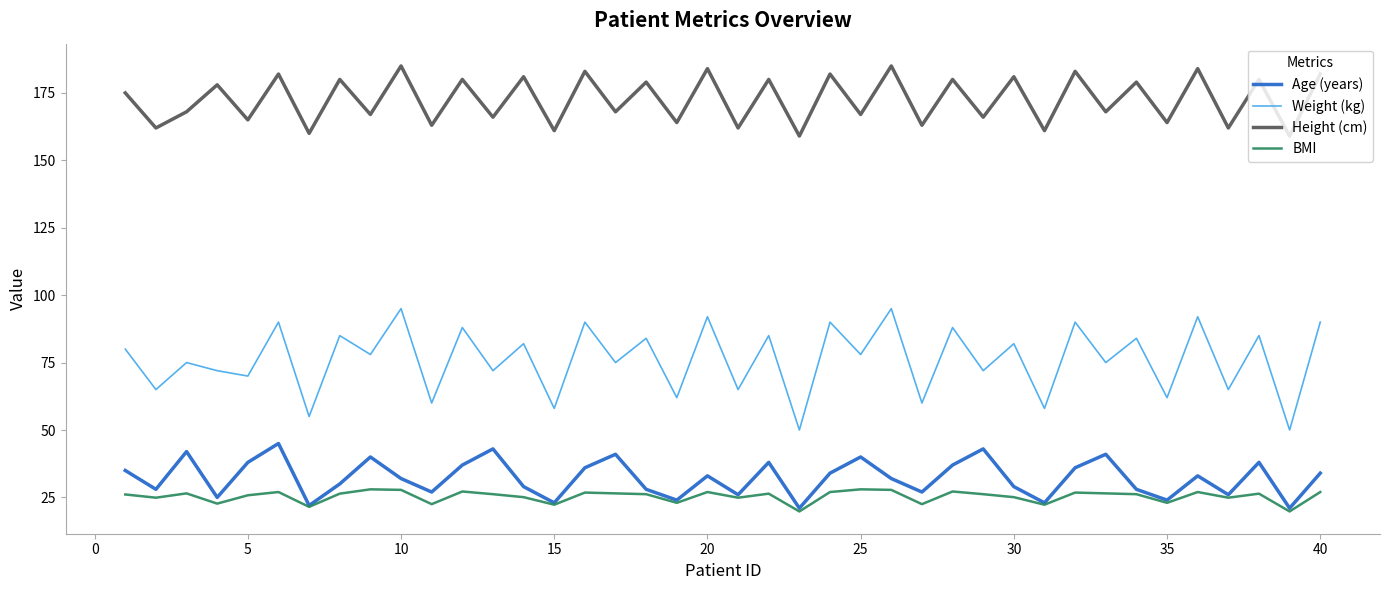

True or false: Age (years) and Weight (kg) intersect in this chart.

False